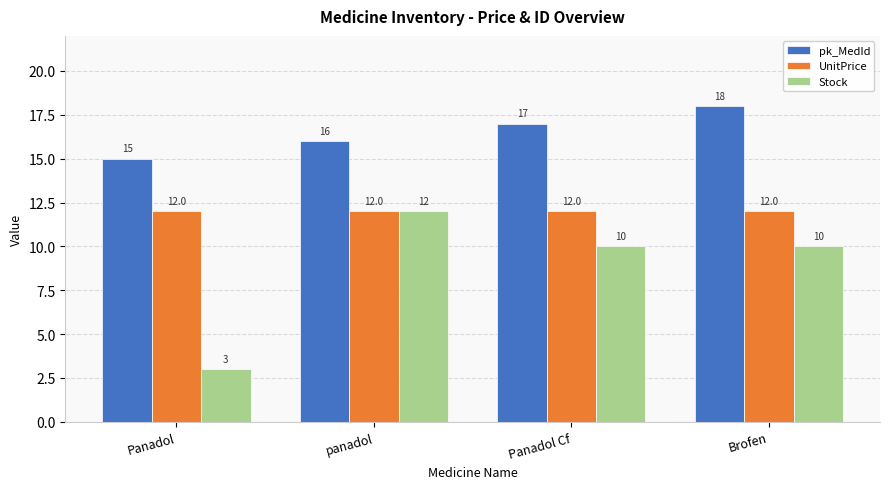

At how many categories does at least one series exceed 12?

4